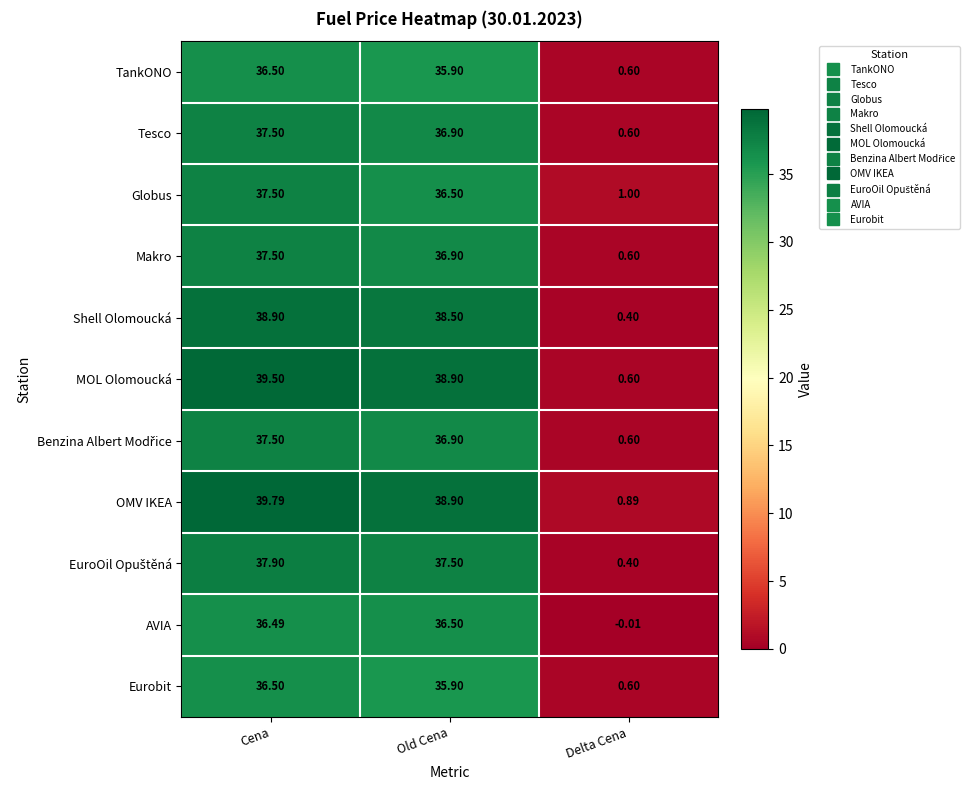

How many values in the Tesco series exceed 36?

2